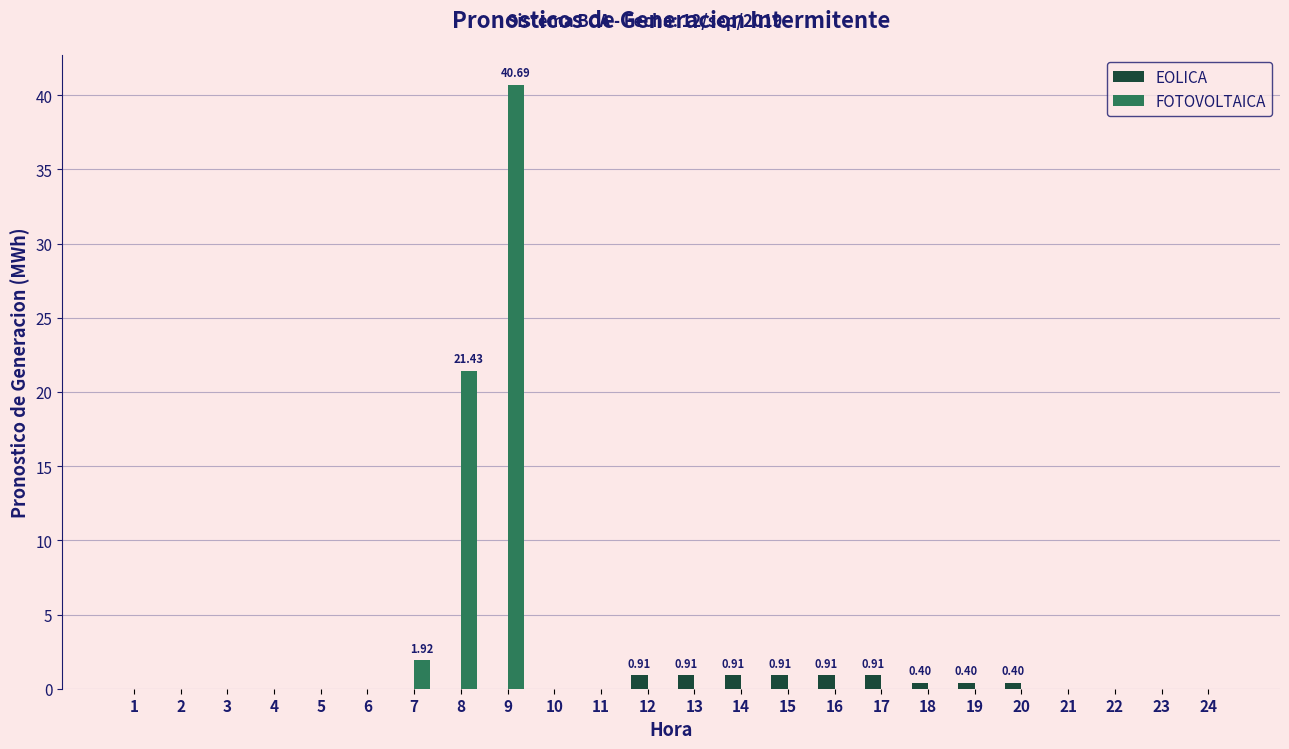

What is the sum of all EOLICA values?

6.6